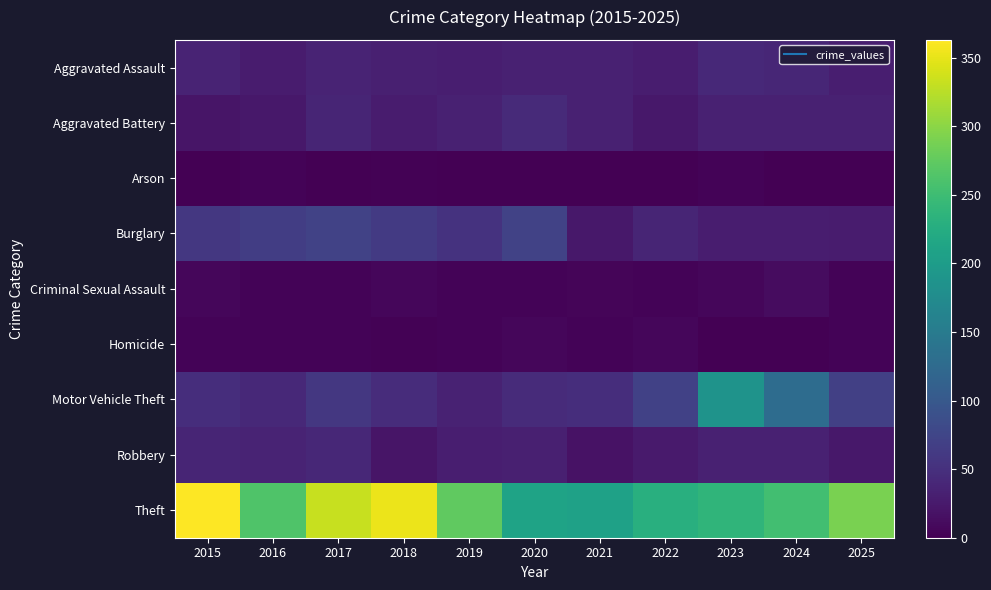

Rank the series at 2016 from highest to lowest value.

Theft, Burglary, Motor Vehicle Theft, Robbery, Aggravated Assault, Aggravated Battery, Criminal Sexual Assault, Arson, Homicide